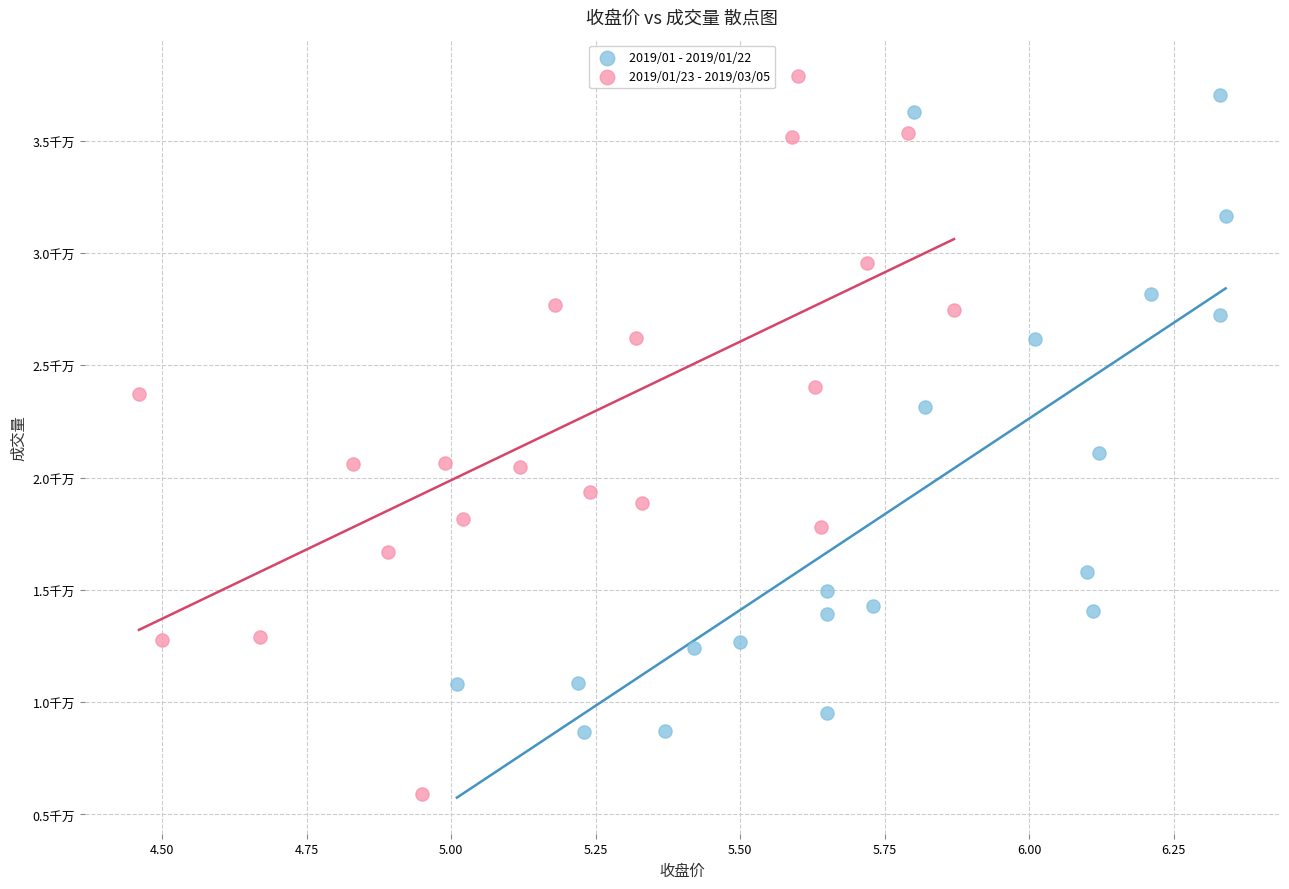

What are all the series names shown in the legend?

2019/01 - 2019/01/22, 2019/01/23 - 2019/03/05